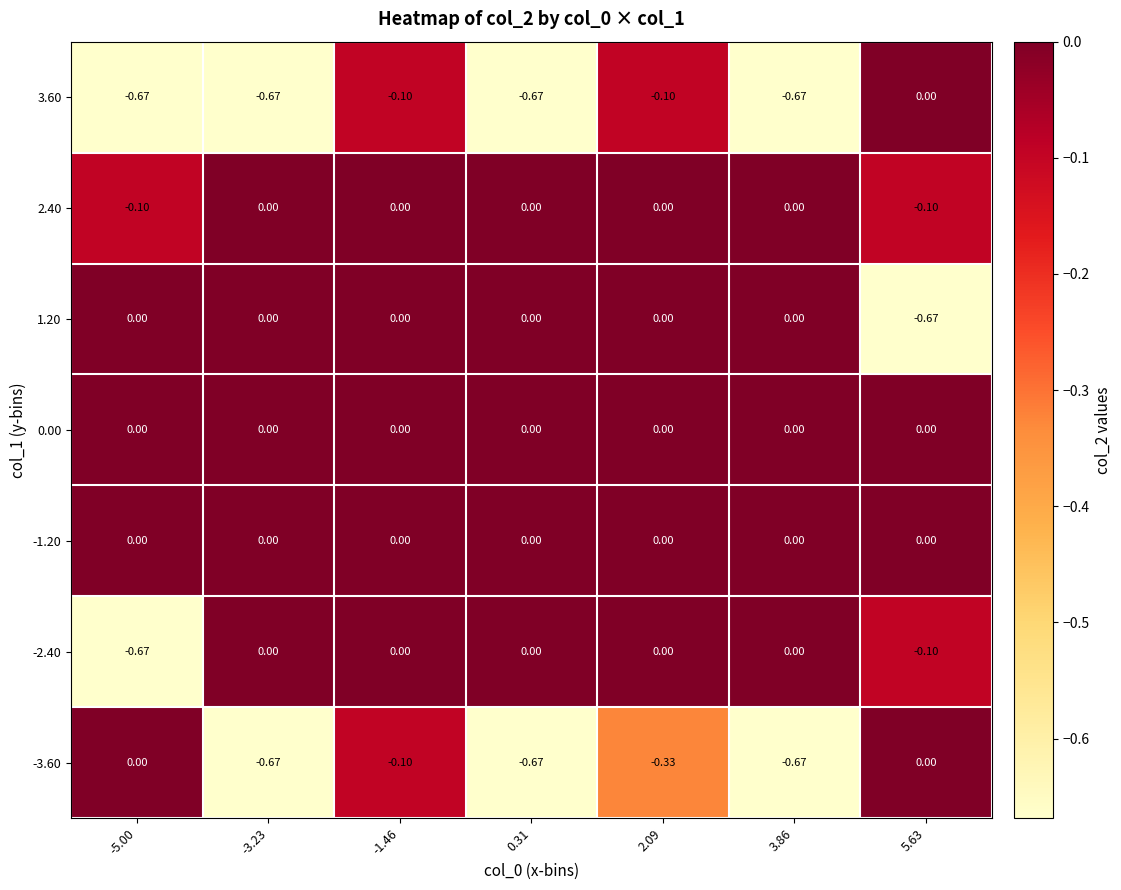

At -5.00, list the series in order from largest to smallest.

-3.60, -1.20, 0.00, 1.20, 2.40, -2.40, 3.60